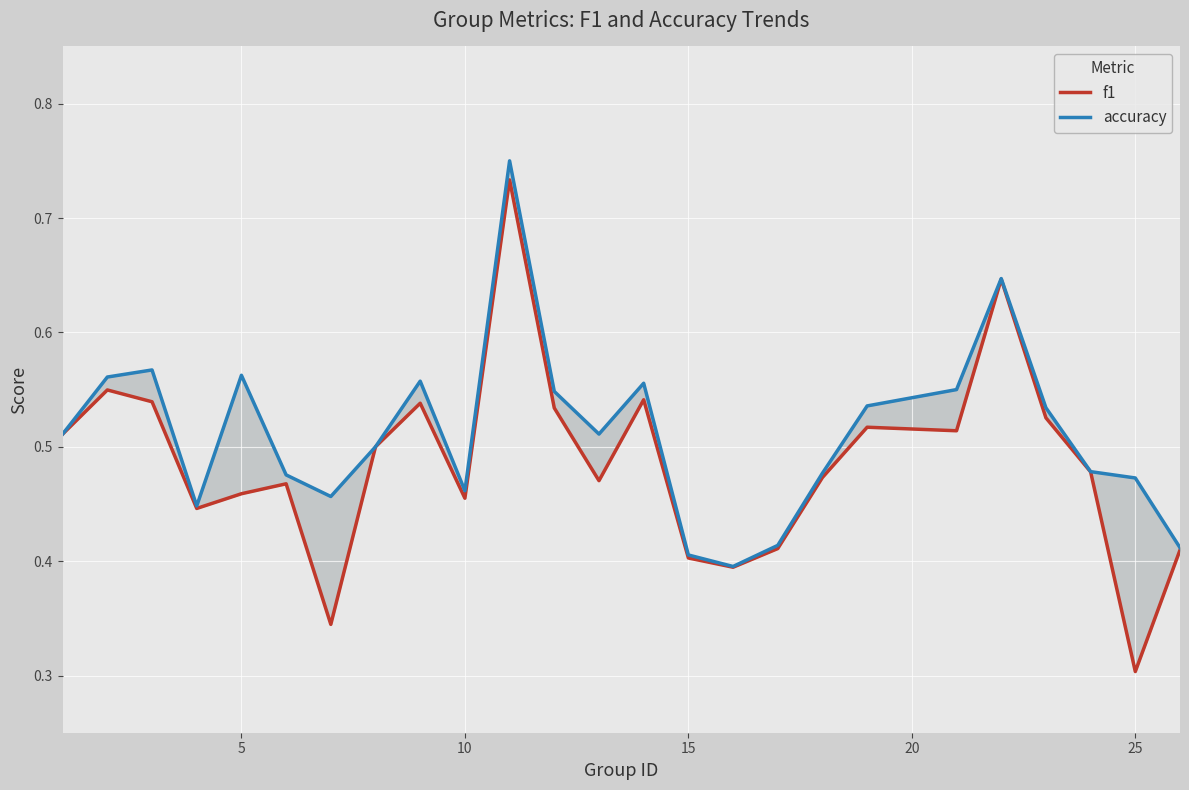

Which series has the largest total across all categories?

accuracy